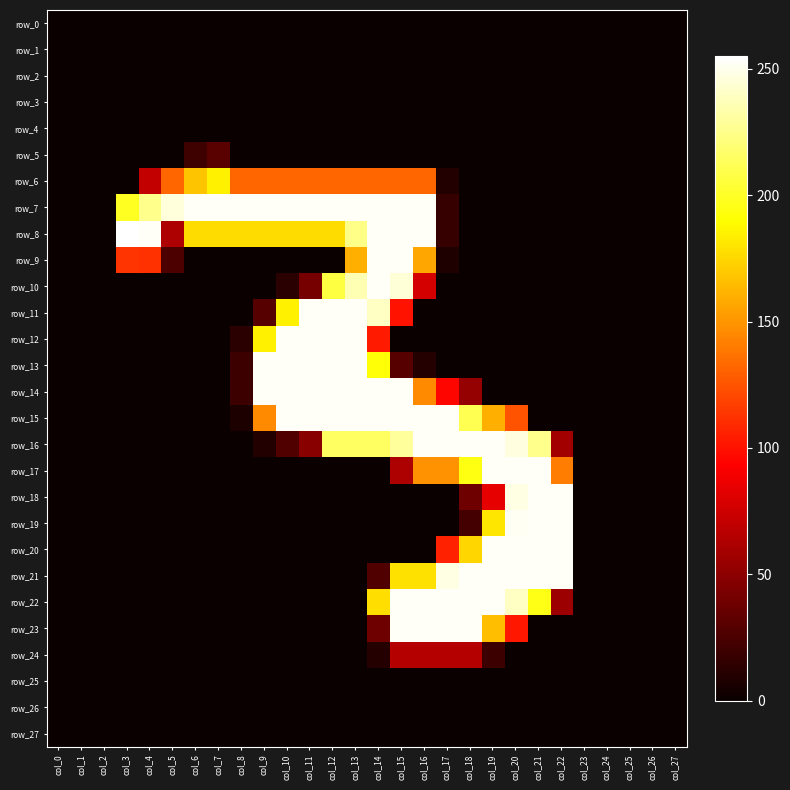

The row_20 series shows 0 at col_3. True or false?

True